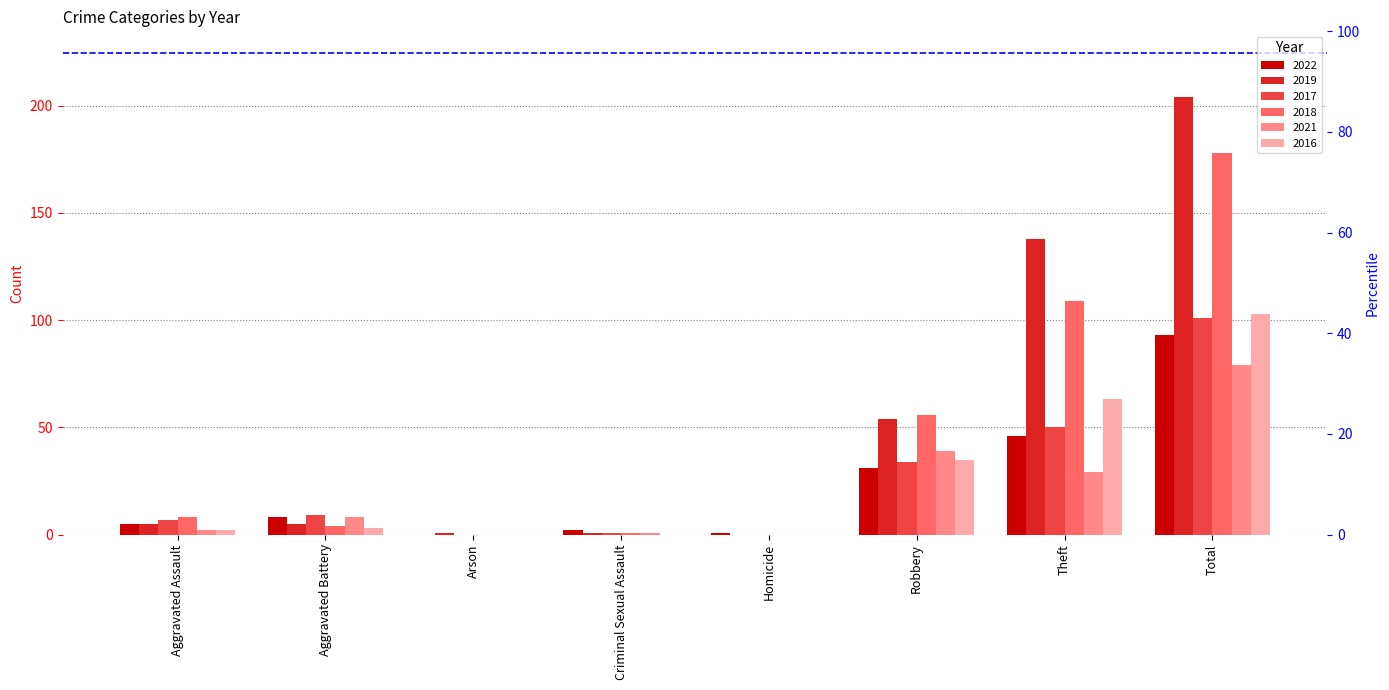

What is the label of the 4th bar from the right?

Homicide